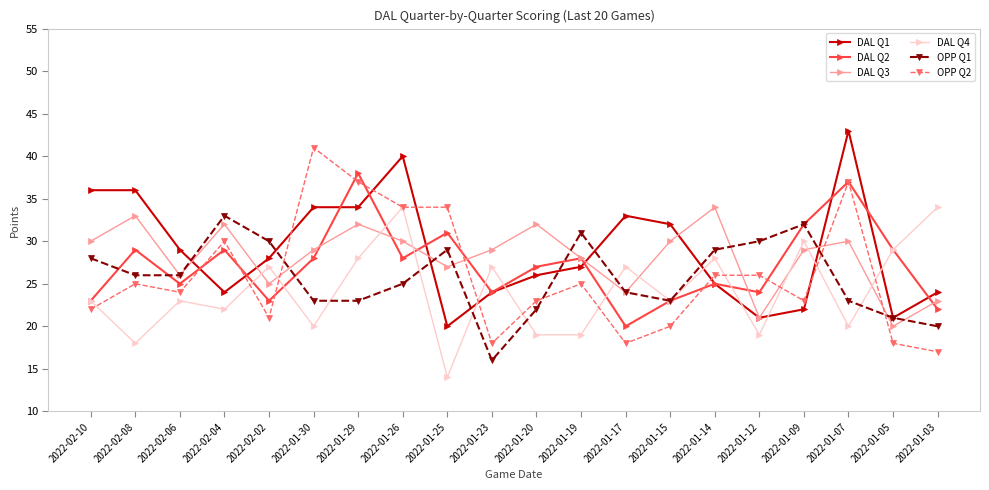

Which category has the highest value in the DAL Q3 series?

2022-01-14